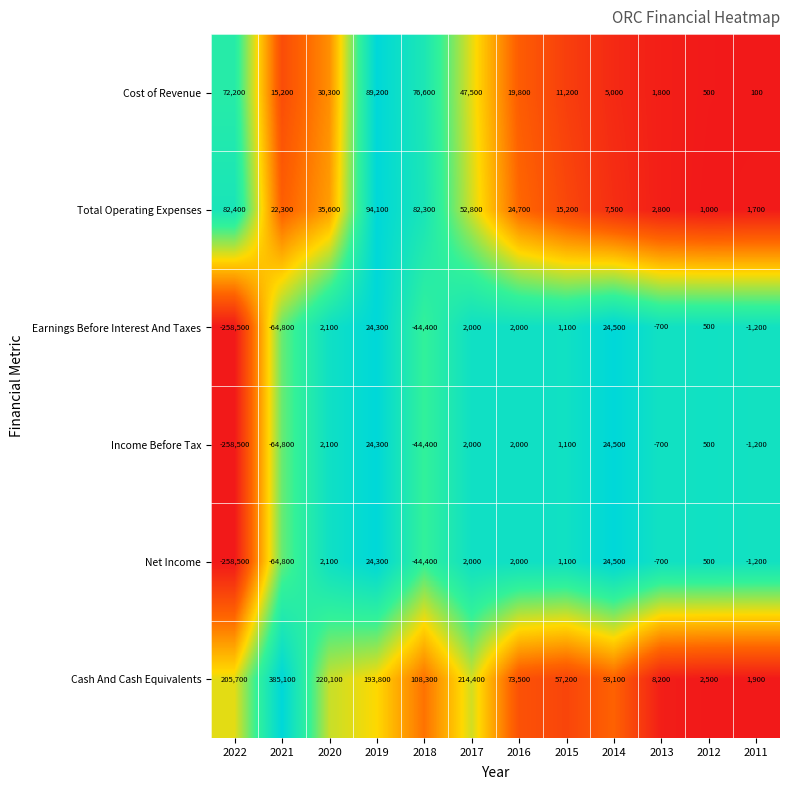

What is the average value of the Cost of Revenue series?

30783